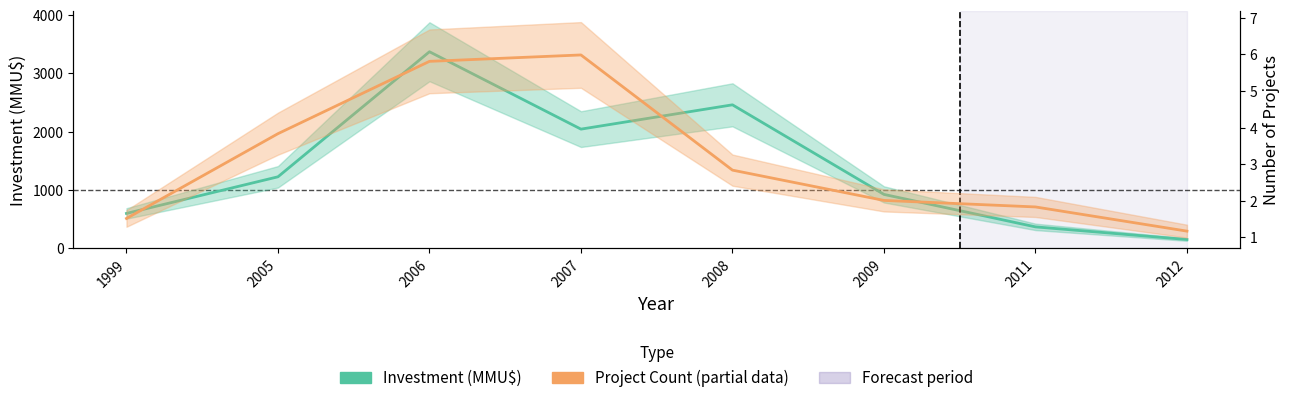

What is the value of the Project Count point at the 2nd from the left?

3.8